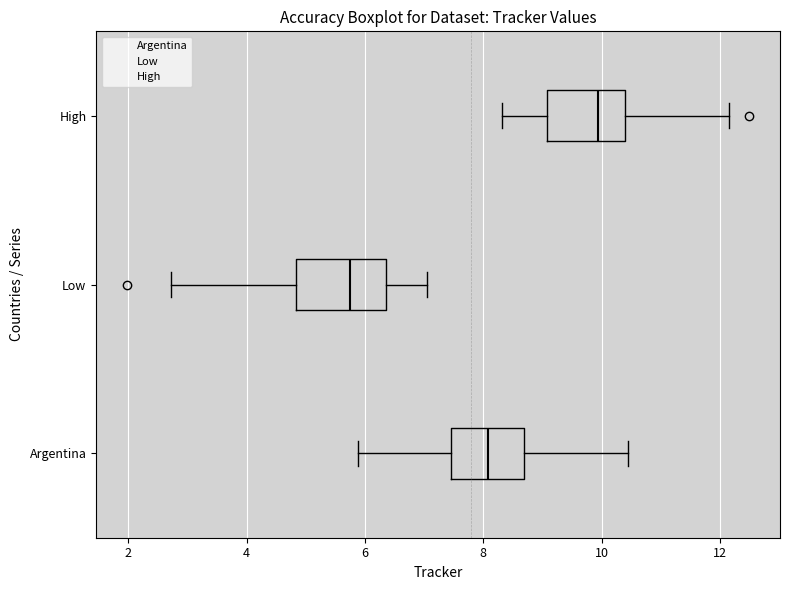

Which box's median line is the furthest to the left?

Low